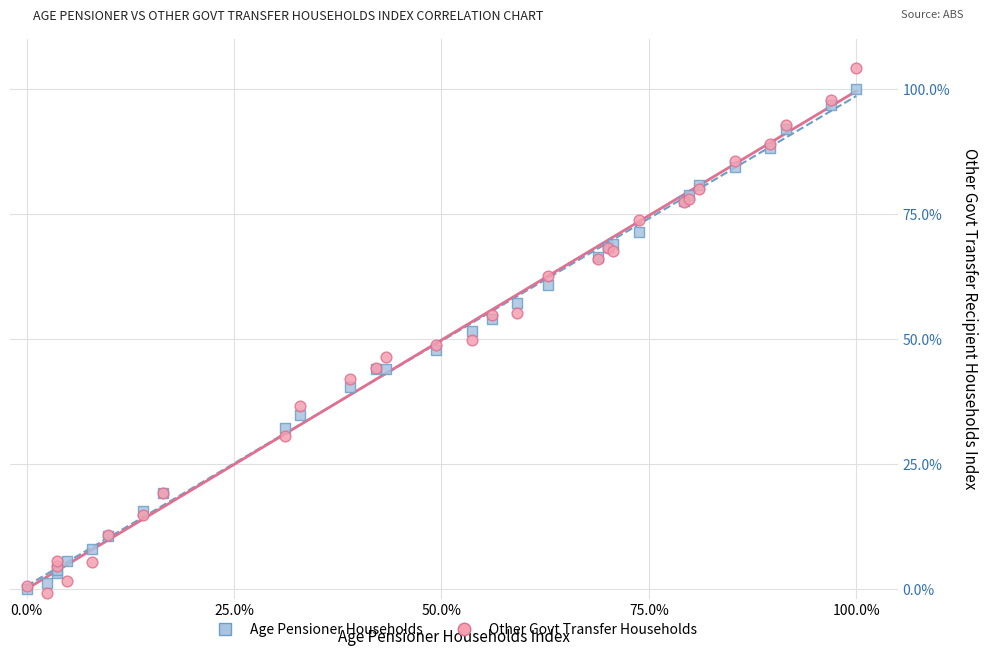

Which series reaches the maximum Y coordinate?

Other Govt Transfer Households